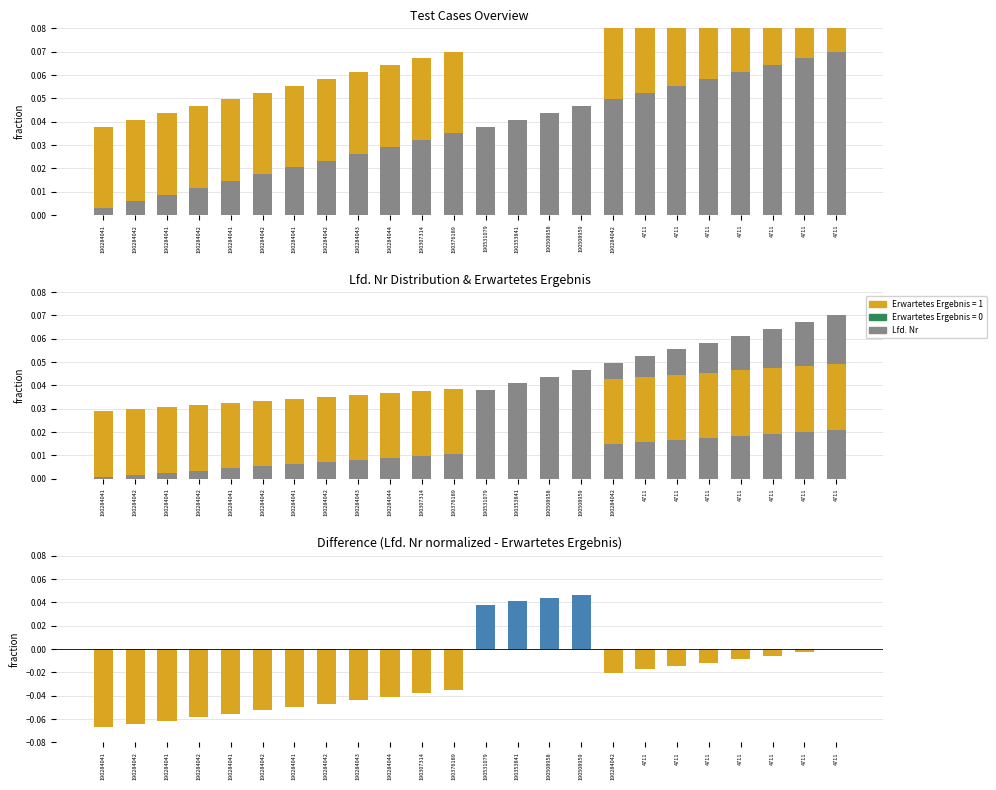

What is the label of the 3rd bar from the left?

190284041